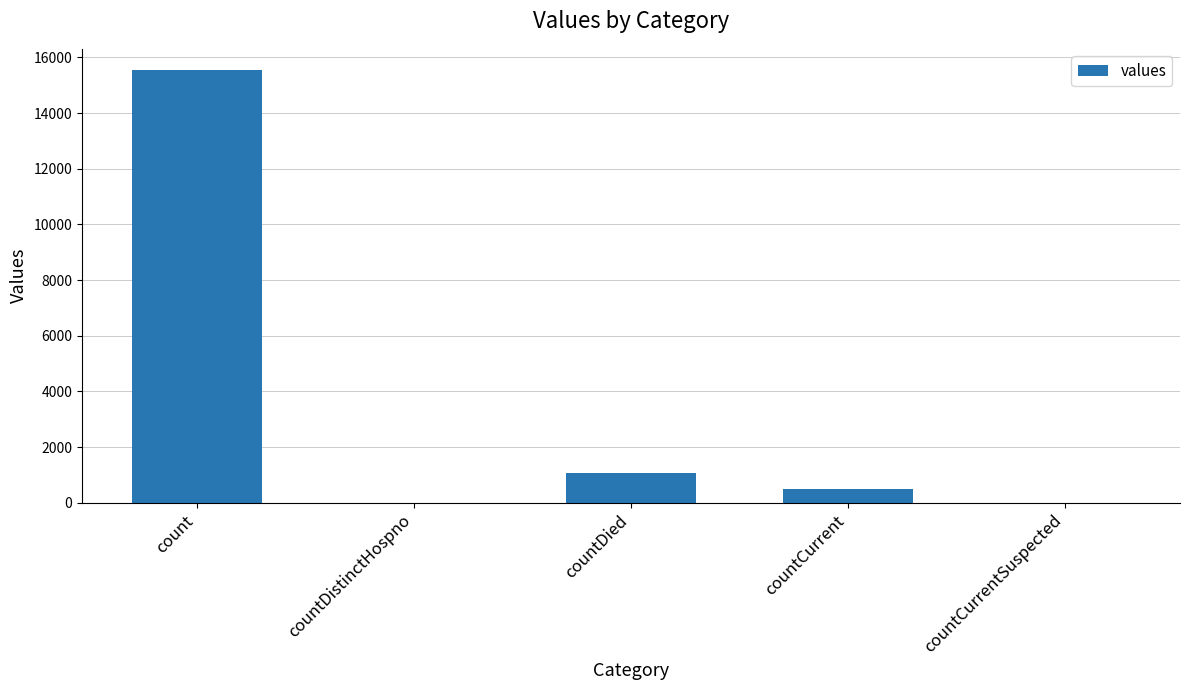

Read the value at count.

15532